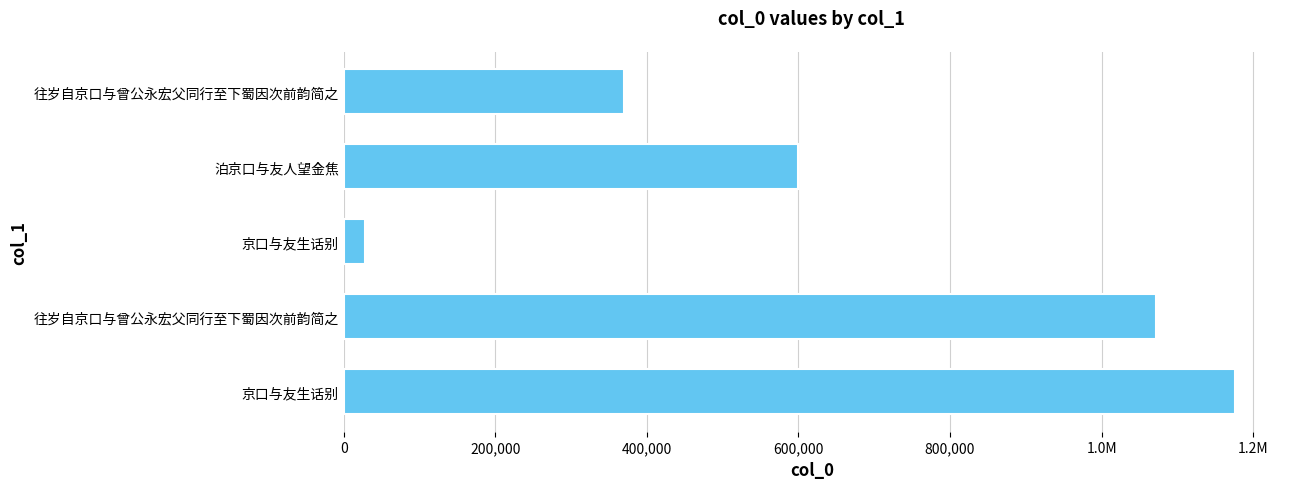

What is the greatest value displayed?

1176562